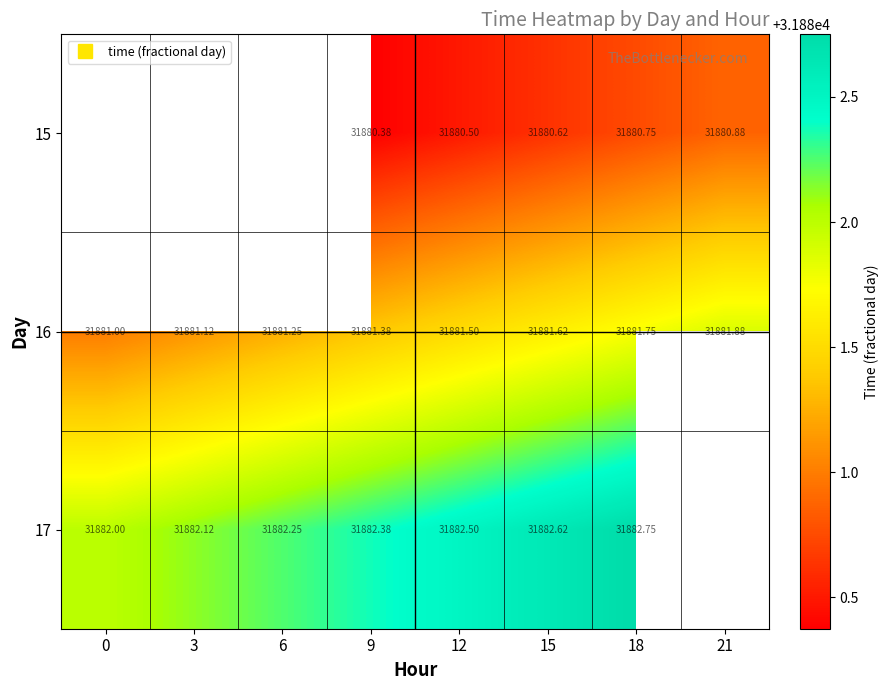

Which category has the highest value in the 16 series?

21